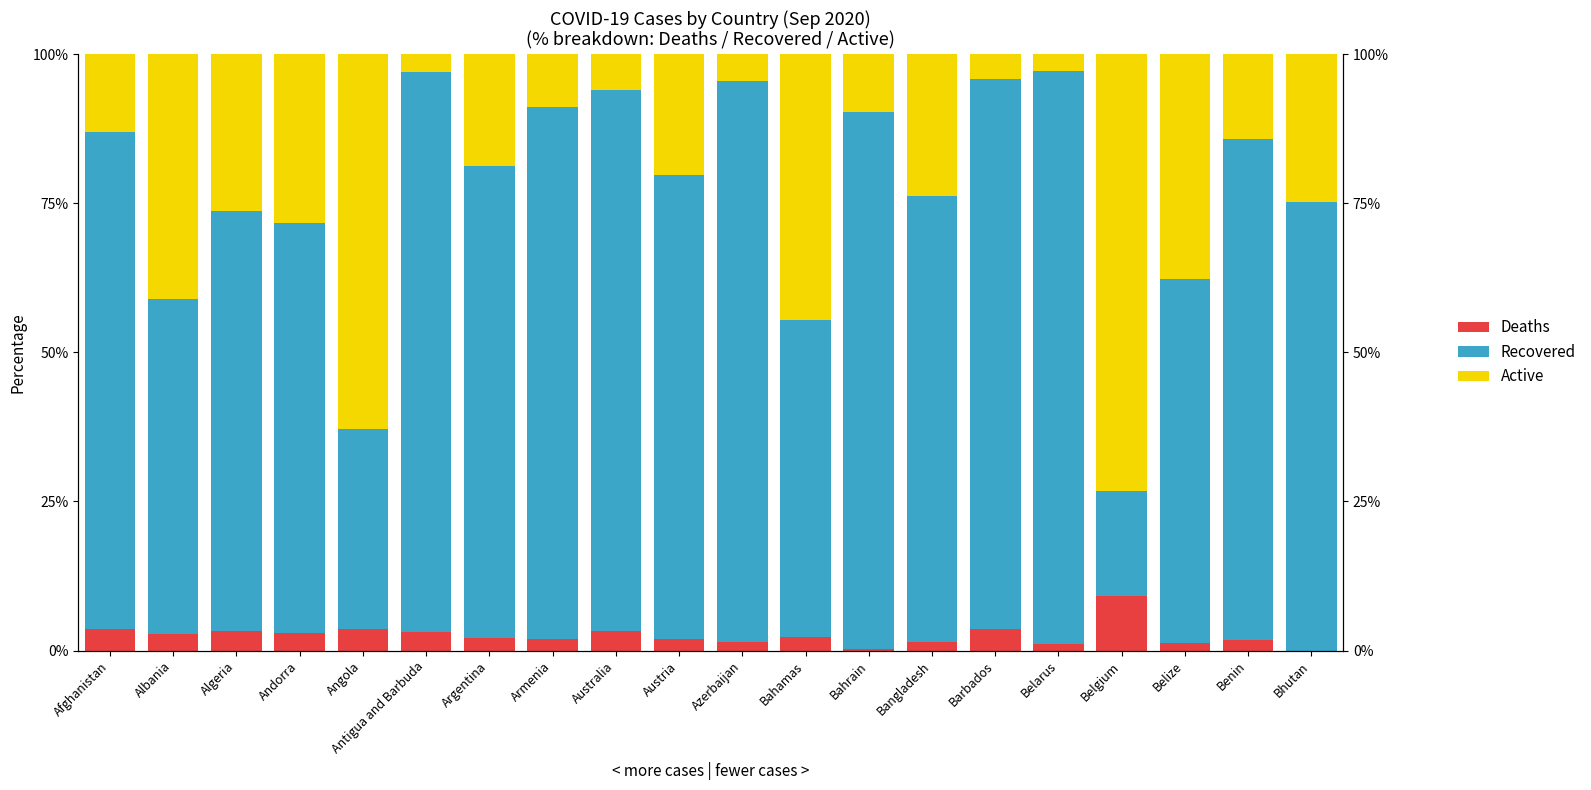

How many data points does each series have?

20